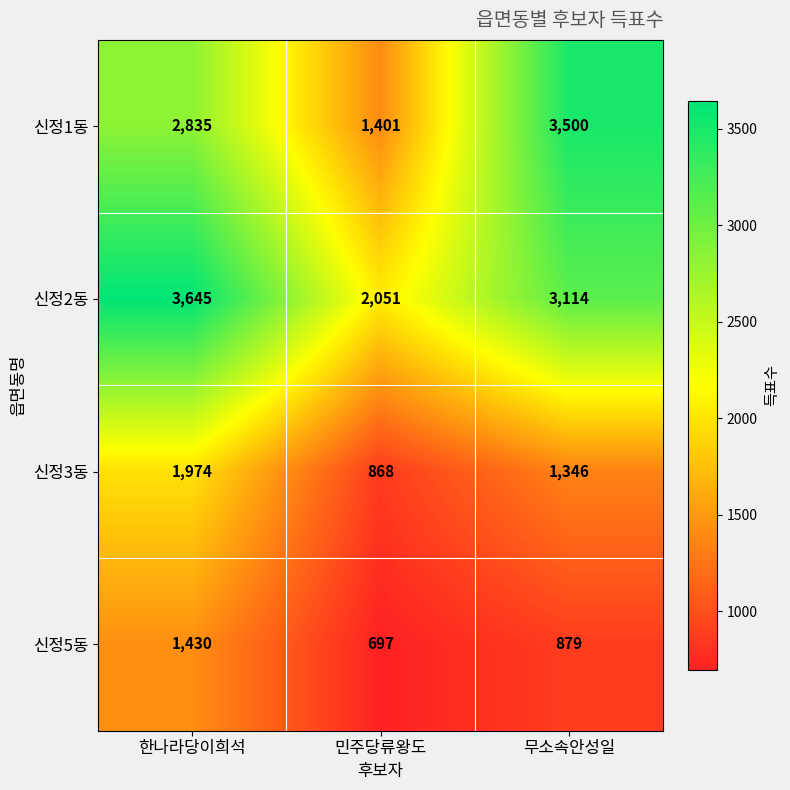

The 신정2동 series shows 2051 at 민주당류왕도. True or false?

True